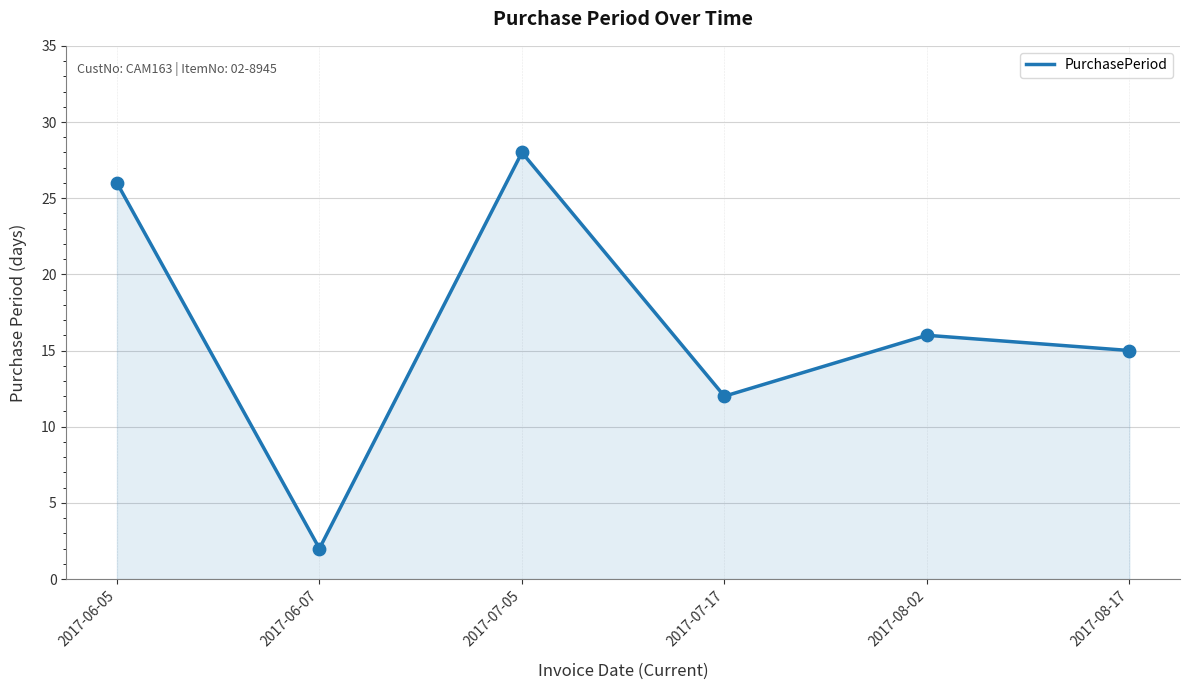

Which has a higher value, 2017-08-17 or 2017-07-17?

2017-08-17